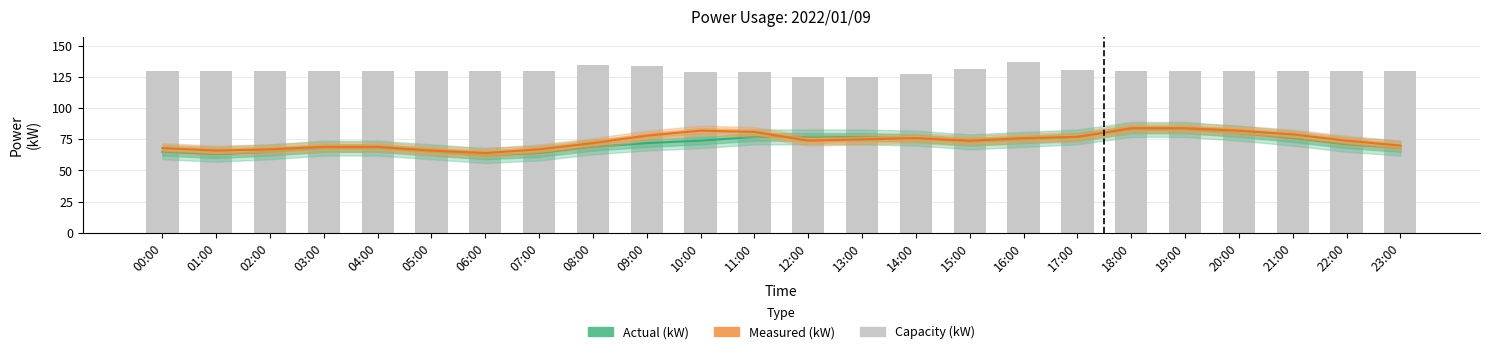

What is the label of the 13th bar from the left?

12:00